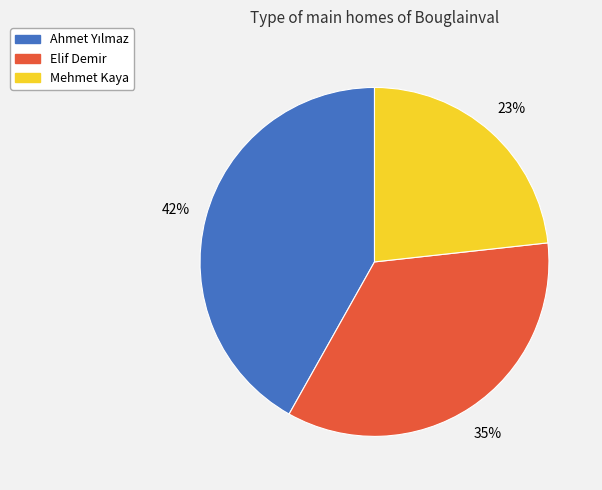

To the nearest percent, what portion does Mehmet Kaya represent?

23%